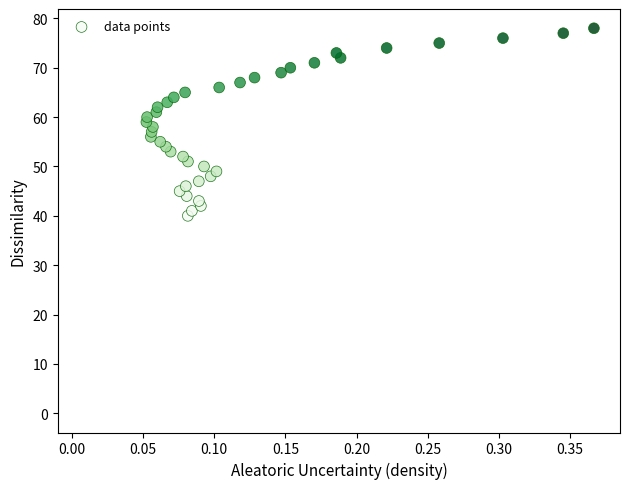

What is the range of Y values (max minus min)?

38